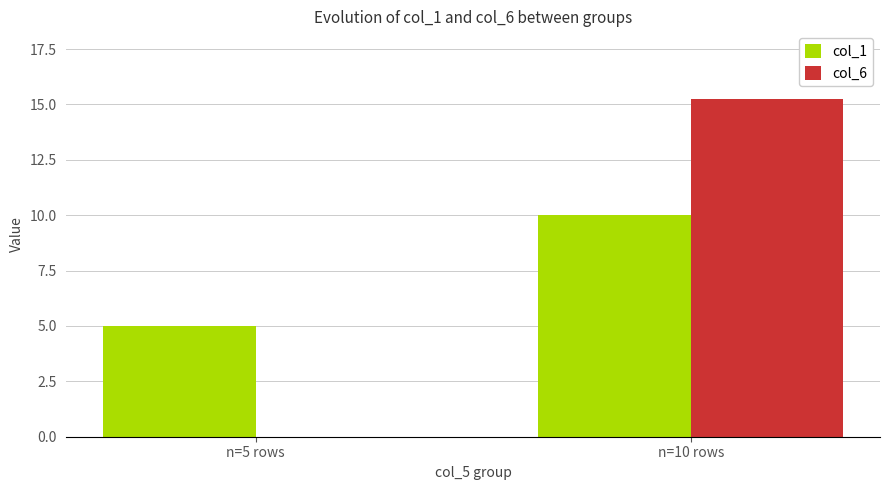

At which category is the sum across all series the highest?

n=10 rows